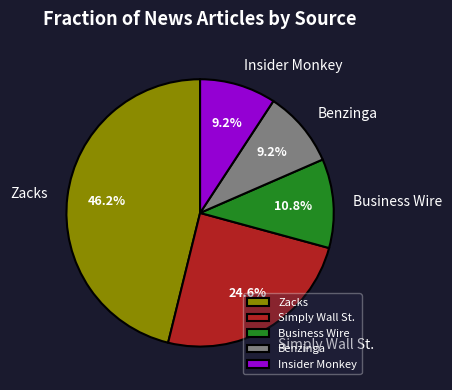

Is it true that Benzinga is 9% of the pie?

True